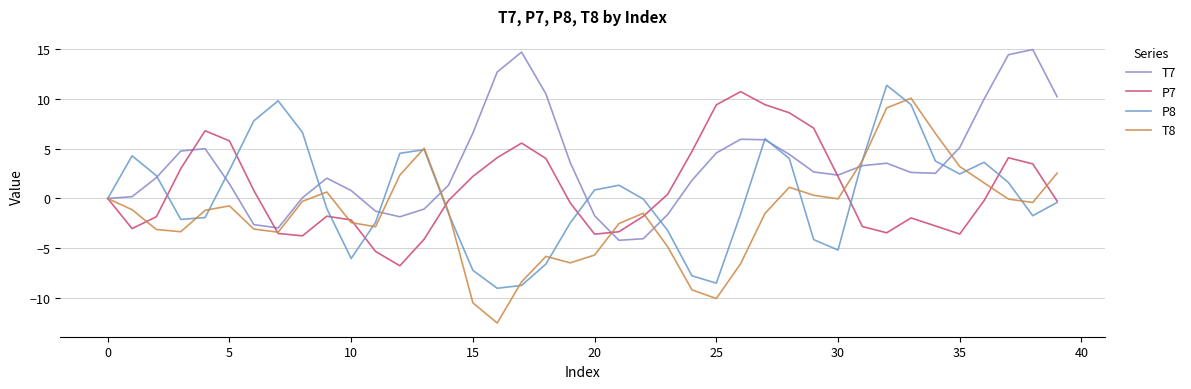

What are all the series names shown in the legend?

T7, P7, P8, T8